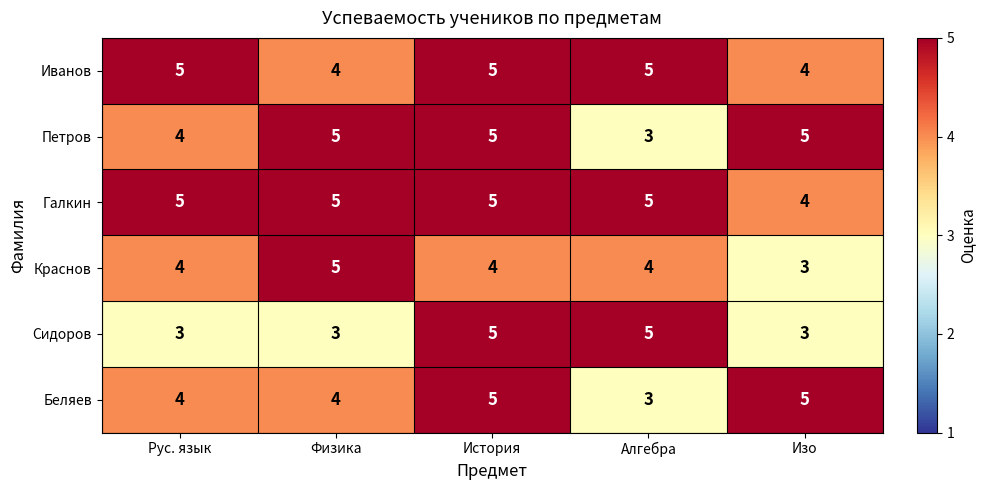

What value does the Беляев series have at История?

5